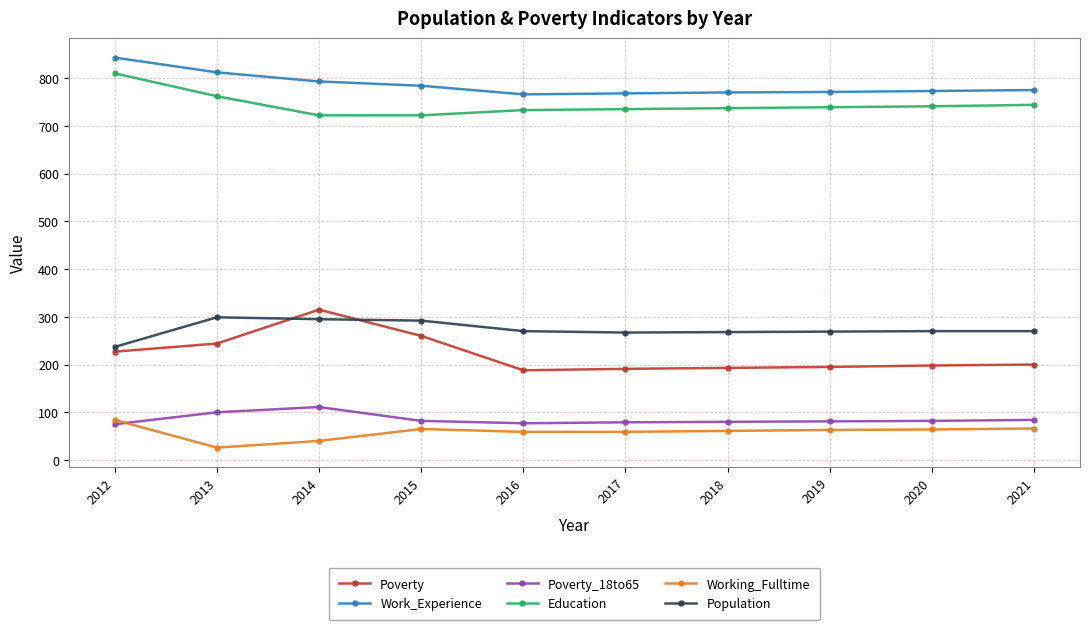

What is the spread (max minus min) of values at 2018?

709